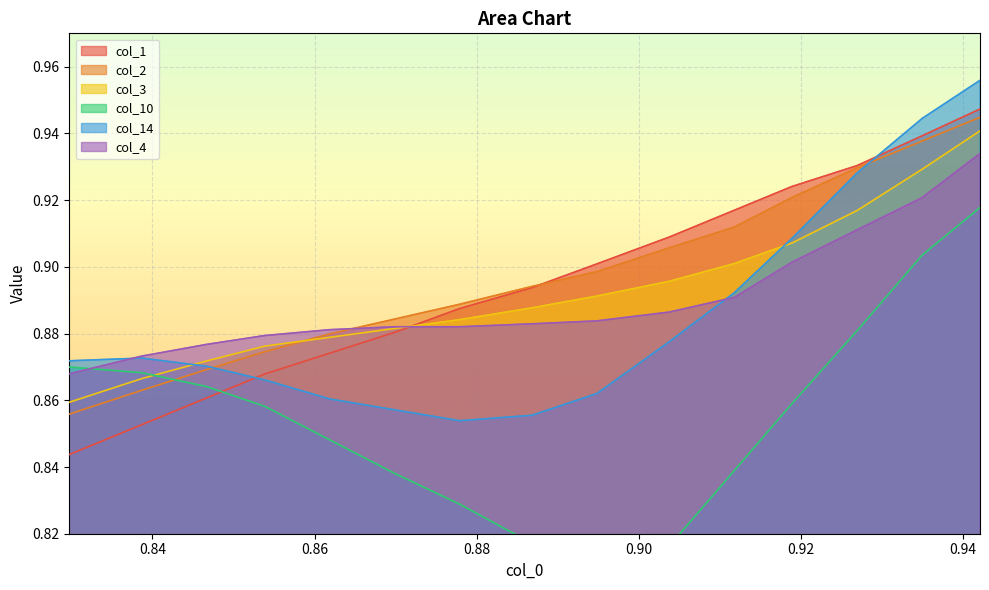

At which label is col_1 closest to 0?

0.8297682709447418